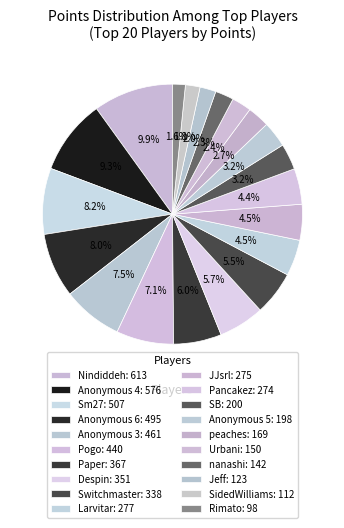

What is the largest slice in the pie chart?

Nindiddeh